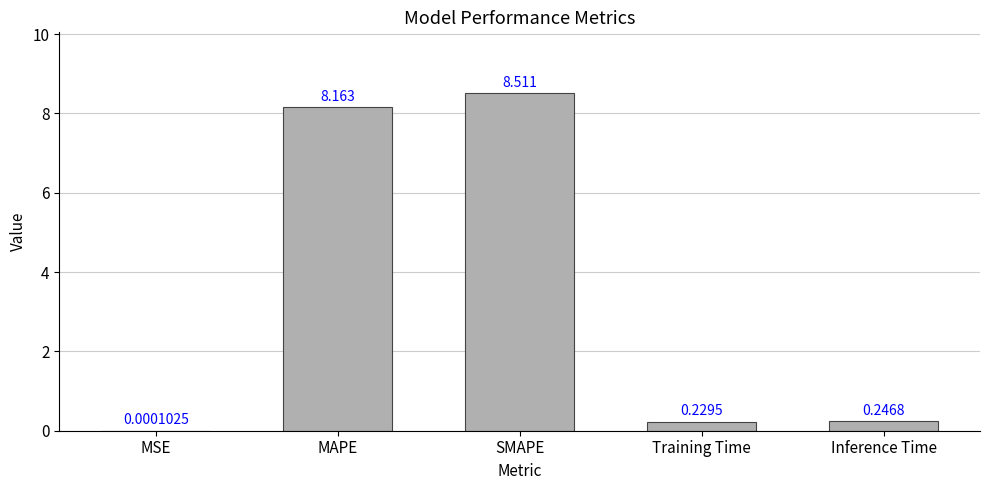

Which category has the highest value across all series?

SMAPE